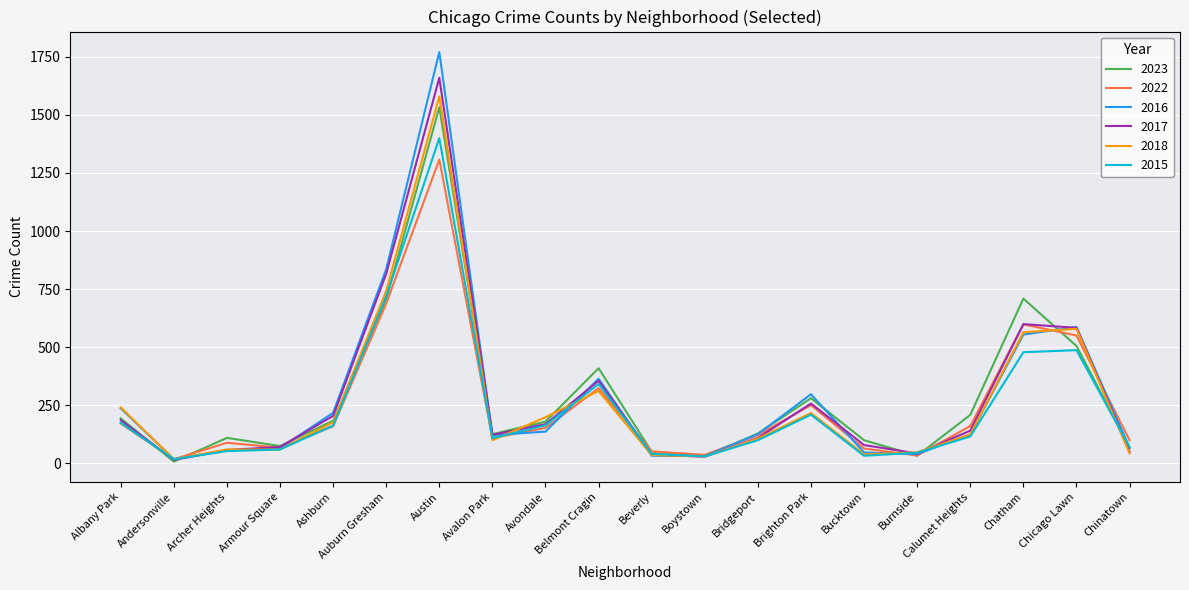

What is the difference between the highest and lowest values at Auburn Gresham?

148